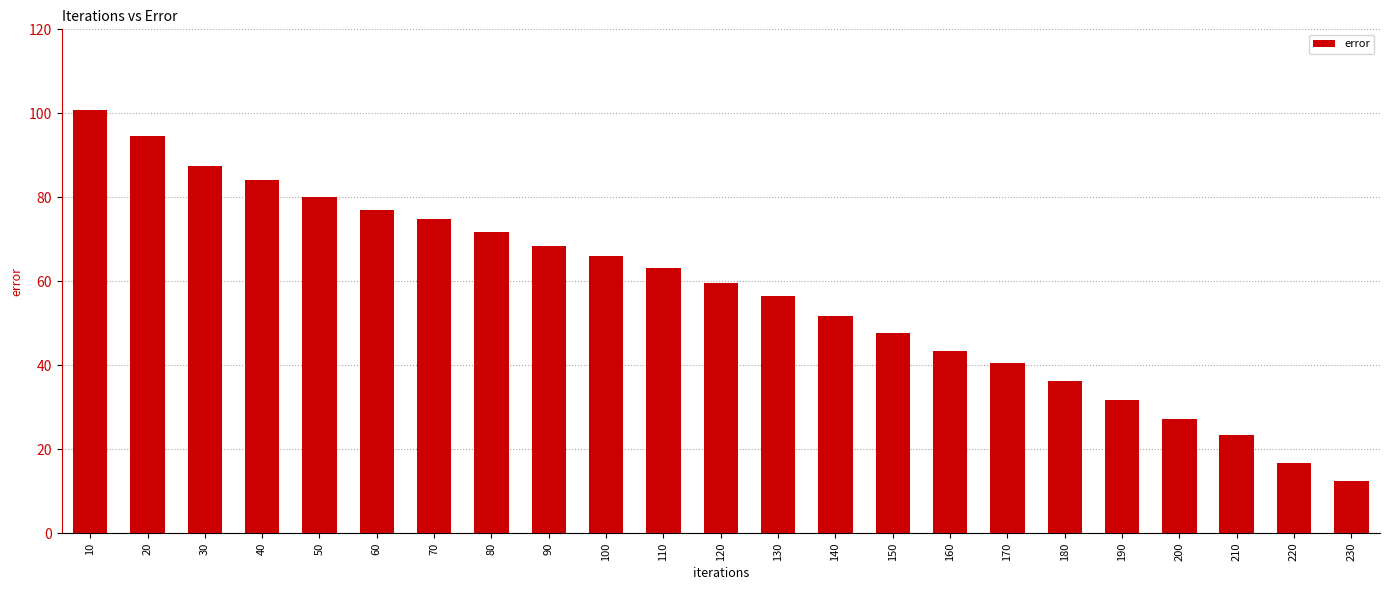

Between 40 and 200, which is larger?

40